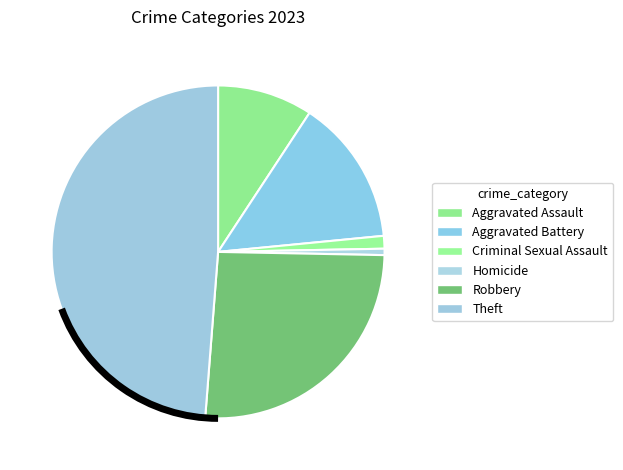

Is there any slice that represents more than half of the pie?

No